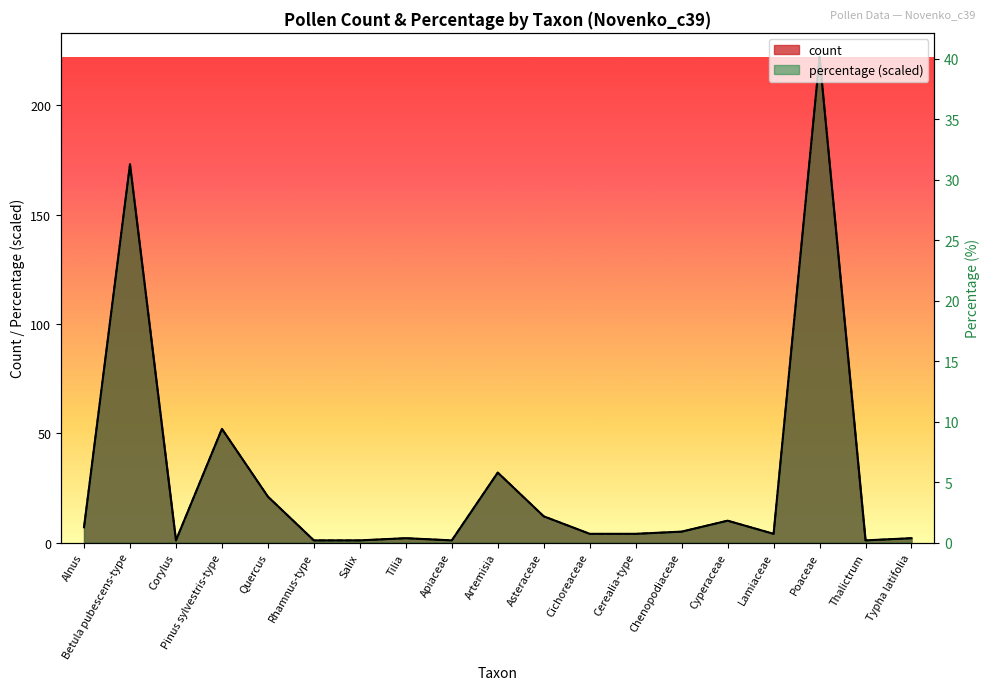

What is the difference between the count values at Alnus and Betula pubescens-type?

166.0